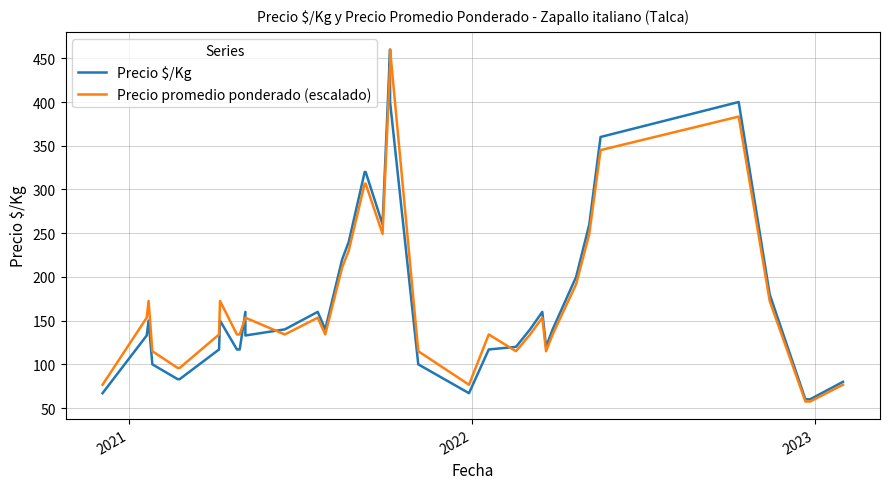

Does the chart have visible grid lines?

Yes